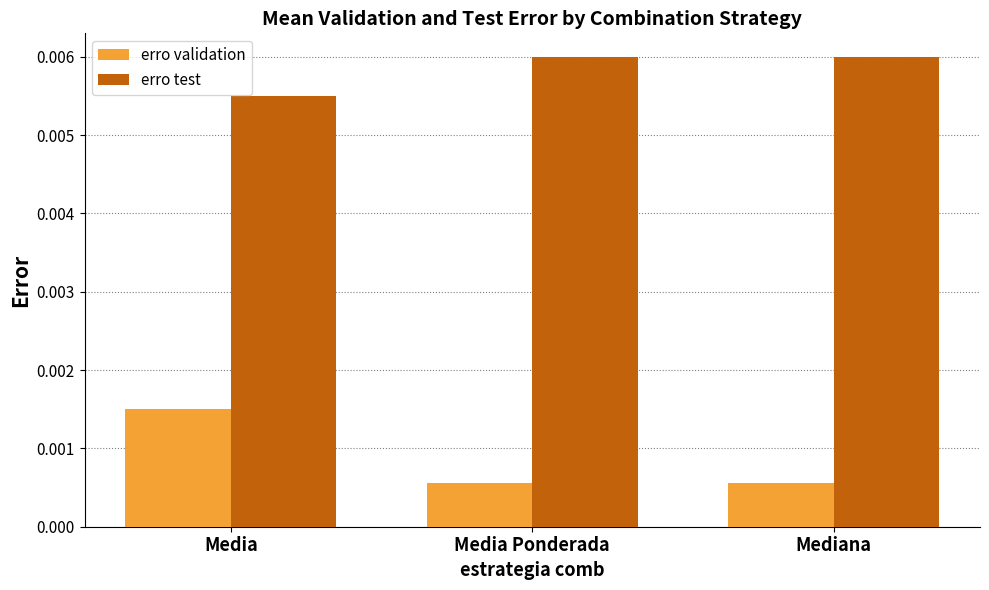

Which series has the largest total across all categories?

erro test